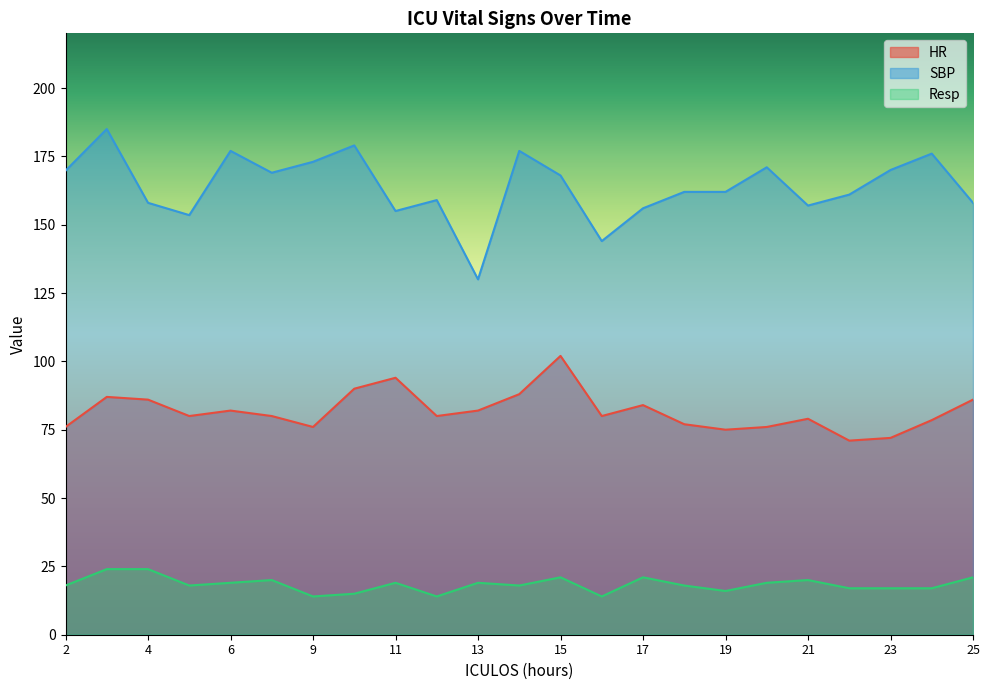

Between 12 and 17, which series saw the biggest shift?

Resp